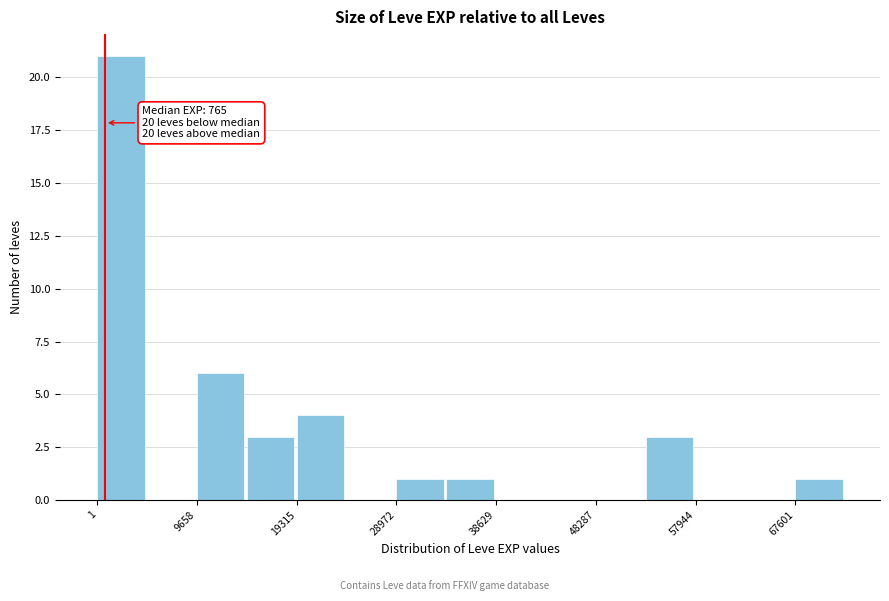

Which range on the x-axis has the tallest bar?

0 to 5000